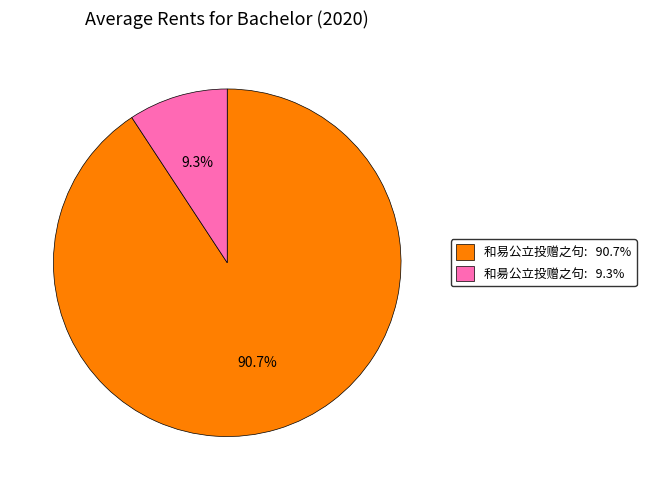

Approximately how many times larger is the value at 和易公立投赠之句 compared to 和昜公立投赠之句?

9.8